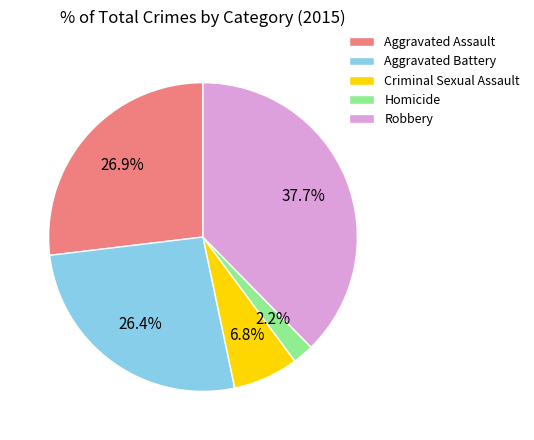

Which slice is the largest?

Robbery